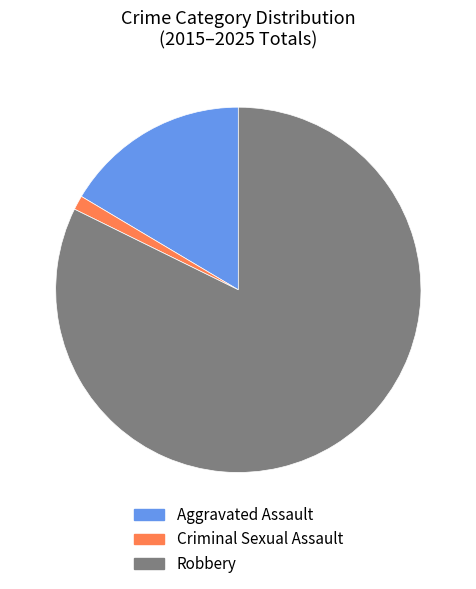

Combined, do Robbery and Aggravated Assault account for over 50%?

Yes